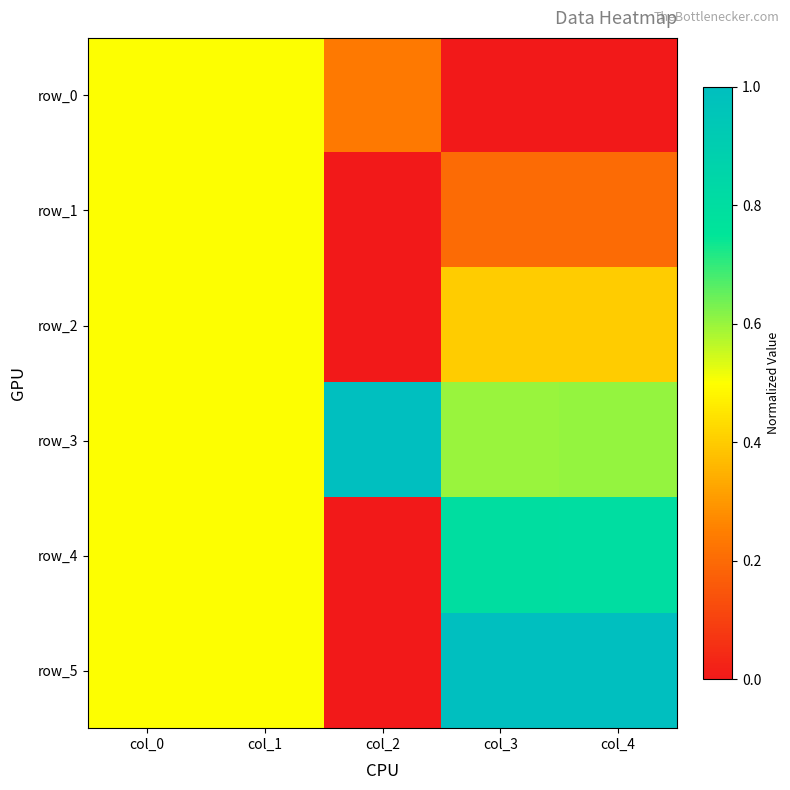

Rank the series by their maximum value, from highest to lowest.

row_3, row_5, row_4, row_0, row_1, row_2